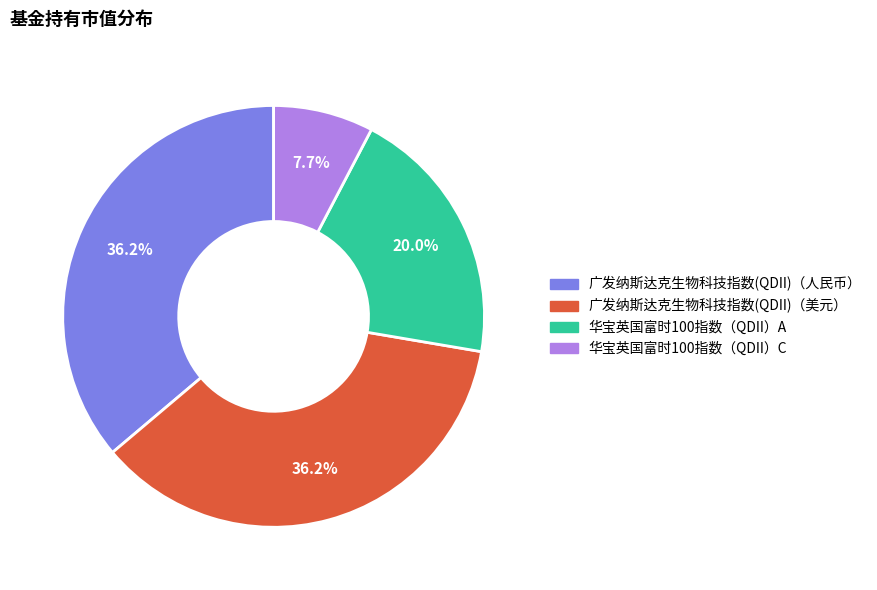

Do 华宝英国富时100指数（QDII）A and 华宝英国富时100指数（QDII）C together represent more than half of the pie?

No